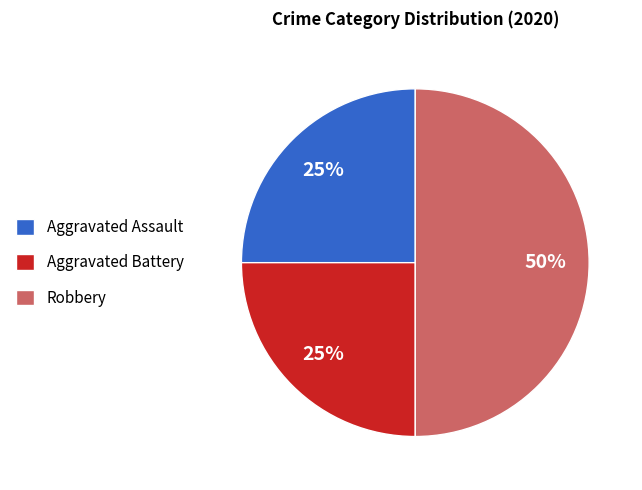

To the nearest percent, what percentage of the pie is Robbery?

50%